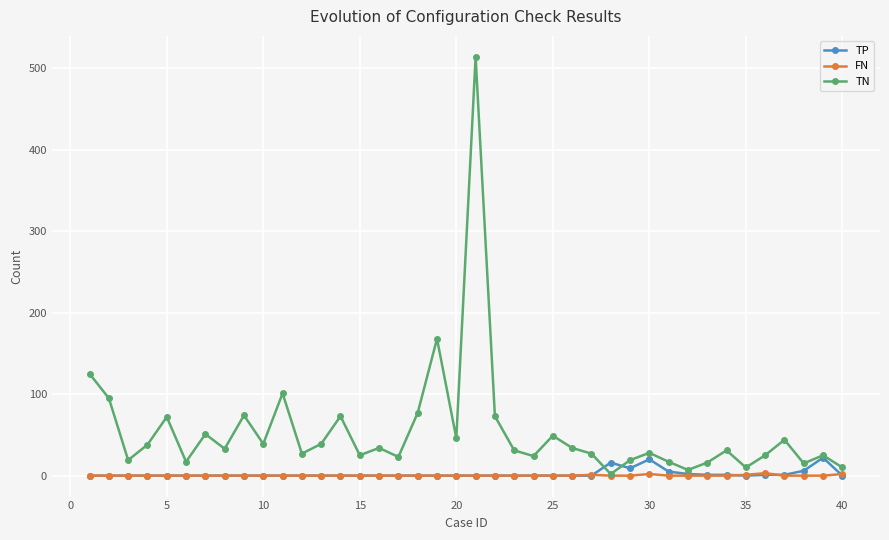

What is the difference between the second highest and minimum values in the FN series?

2